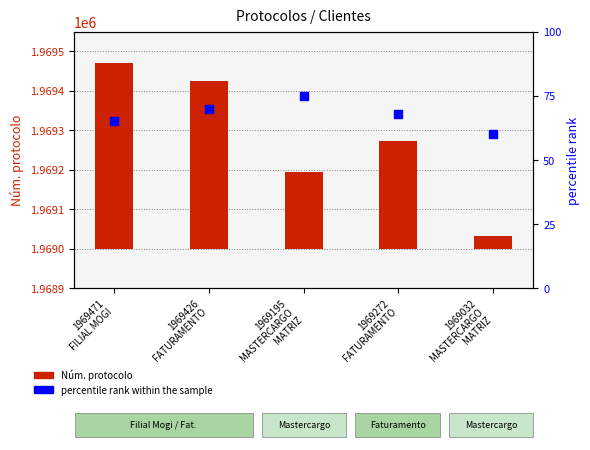

Which series has the widest spread of Y values?

Núm. protocolo